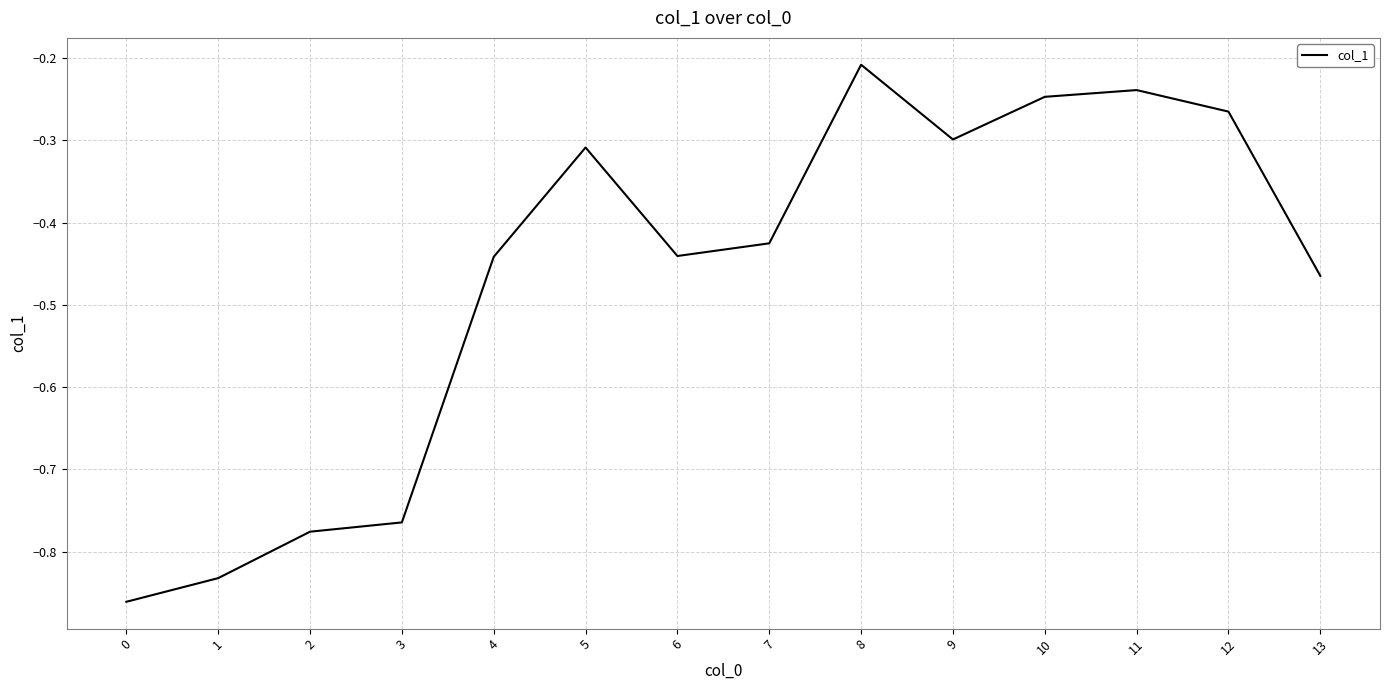

The value at 1 is -1.2. True or false?

False